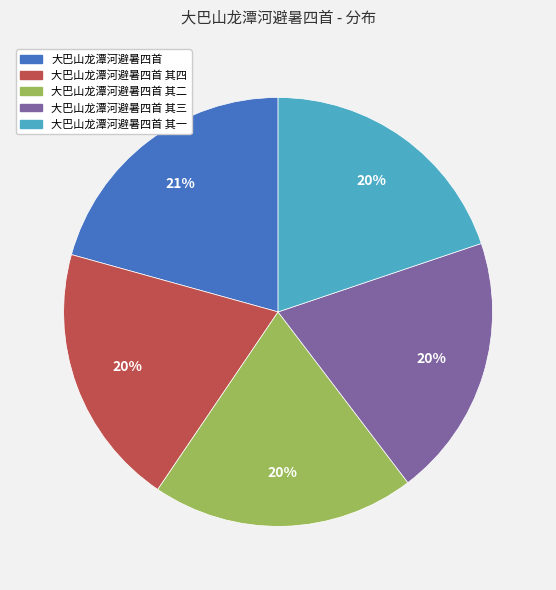

To the nearest percent, what is the difference between the largest and smallest slice percentages?

1%